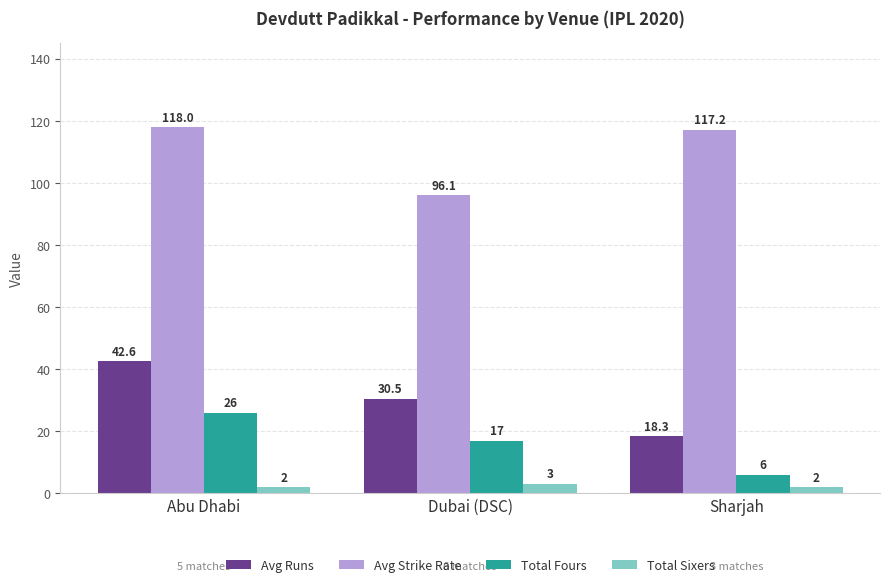

At Sharjah, list the series in order from largest to smallest.

Avg Strike Rate, Avg Runs, Total Fours, Total Sixers